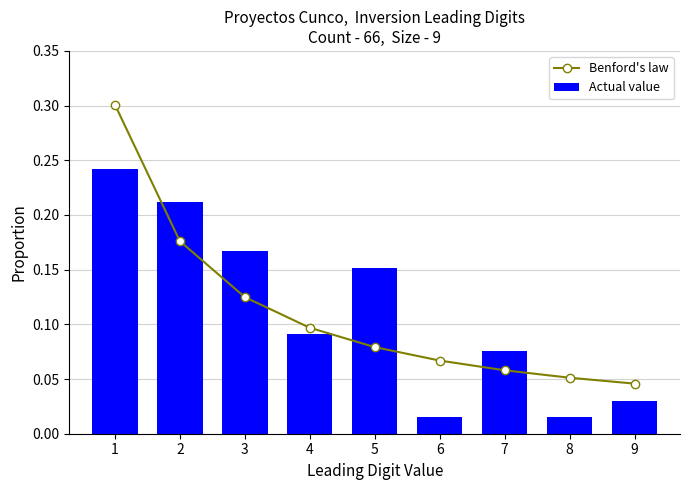

Rank the series at 8 from highest to lowest value.

Benford's law, Actual value